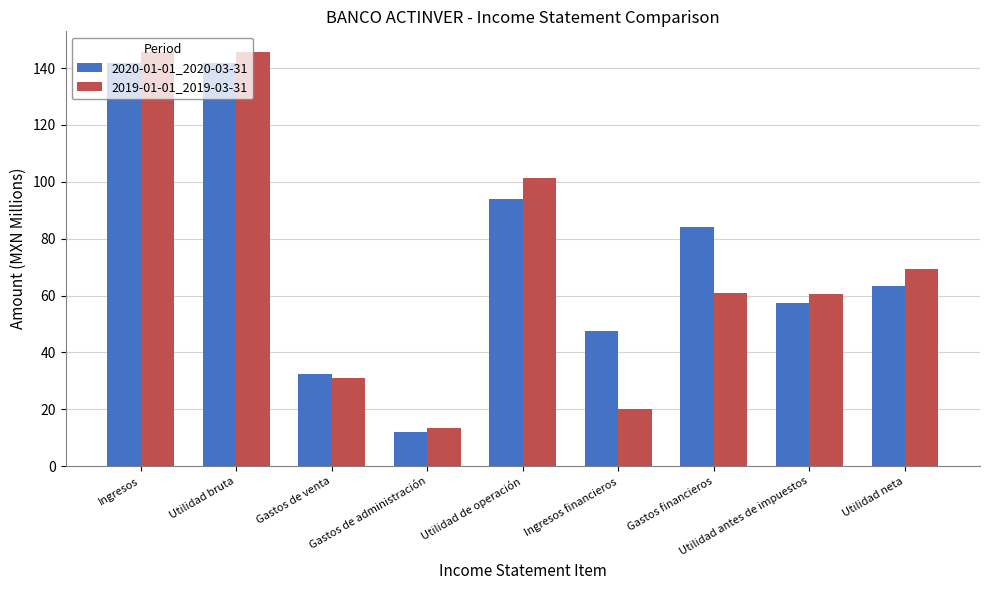

What is the difference between the second highest and second lowest values in the 2020-01-01_2020-03-31 series?

109.4